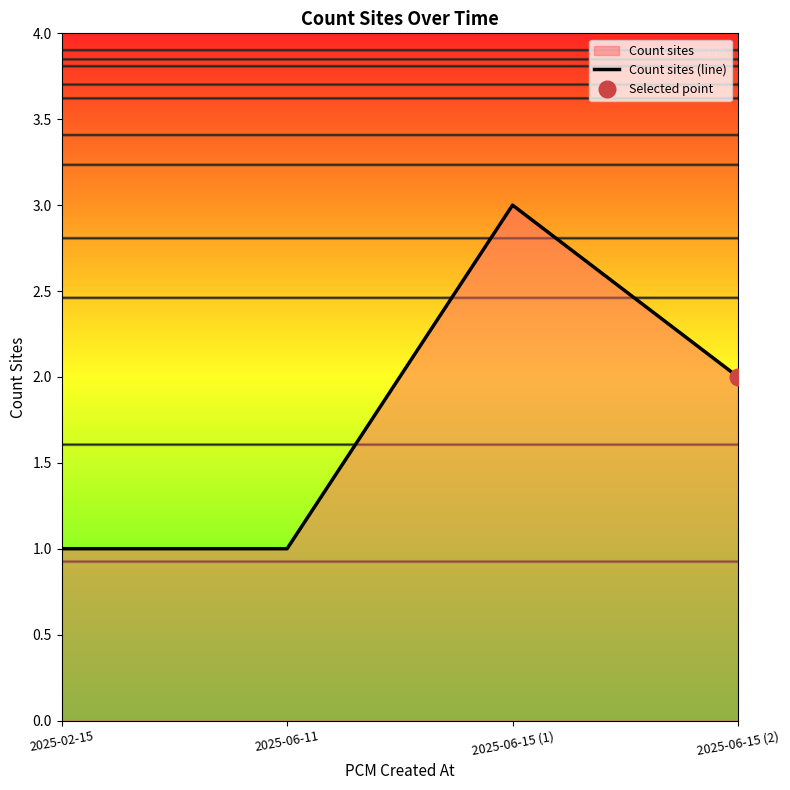

Reading right to left, list all the values displayed in this chart.

2025-06-15 (2)=2	2025-06-15 (1)=3	2025-06-11=1	2025-02-15=1